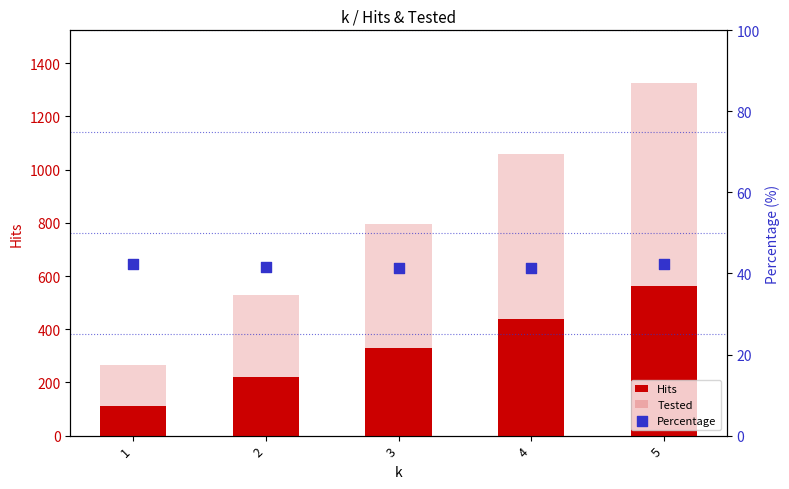

Which series has the largest total across all categories?

Tested